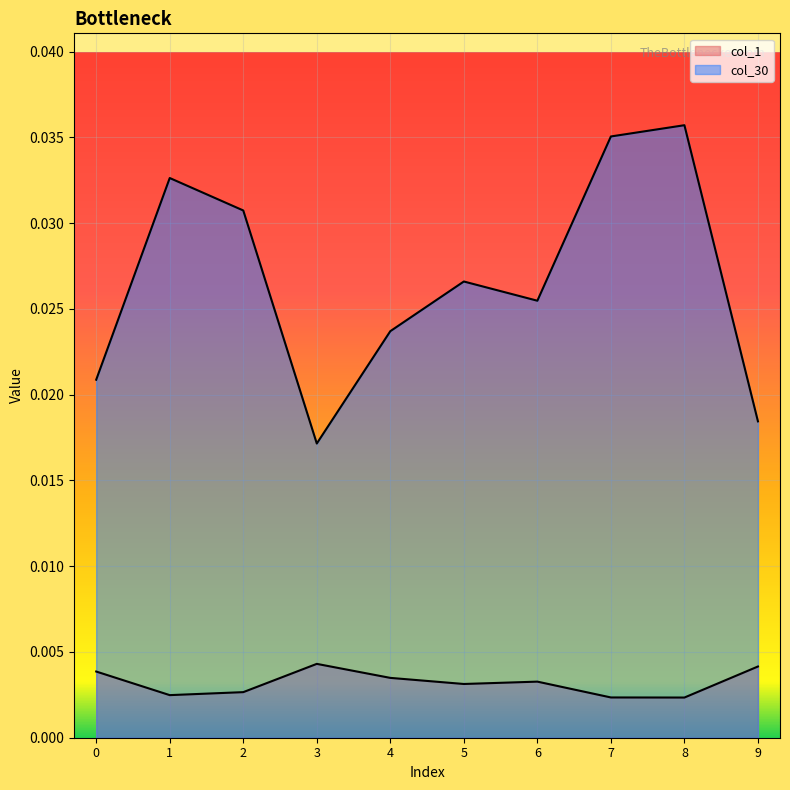

True or false: col_1 has a value of 0.0 at 2.

False